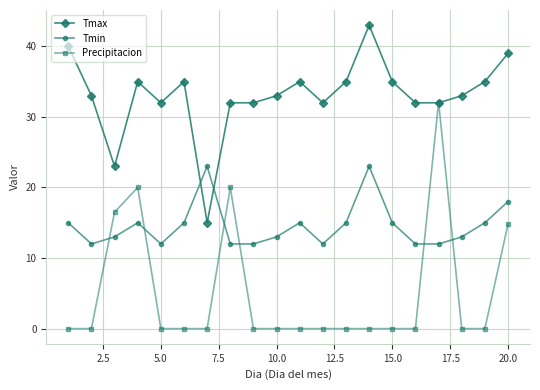

What is the highest value of the Tmax series?

43.0